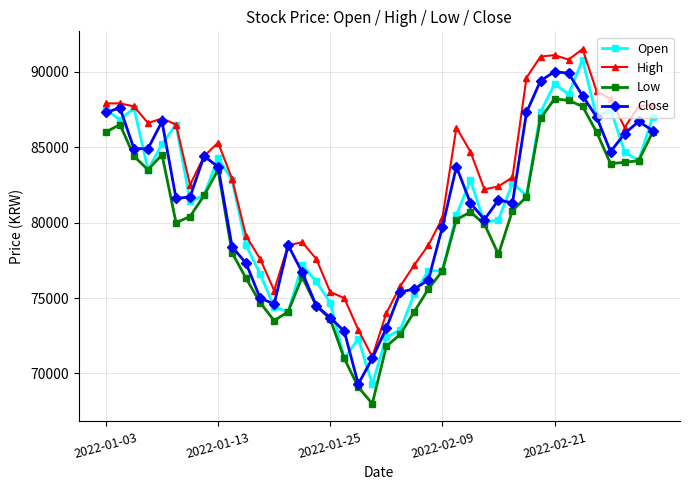

What is the value of the Close point at the 10th from the left?

78400